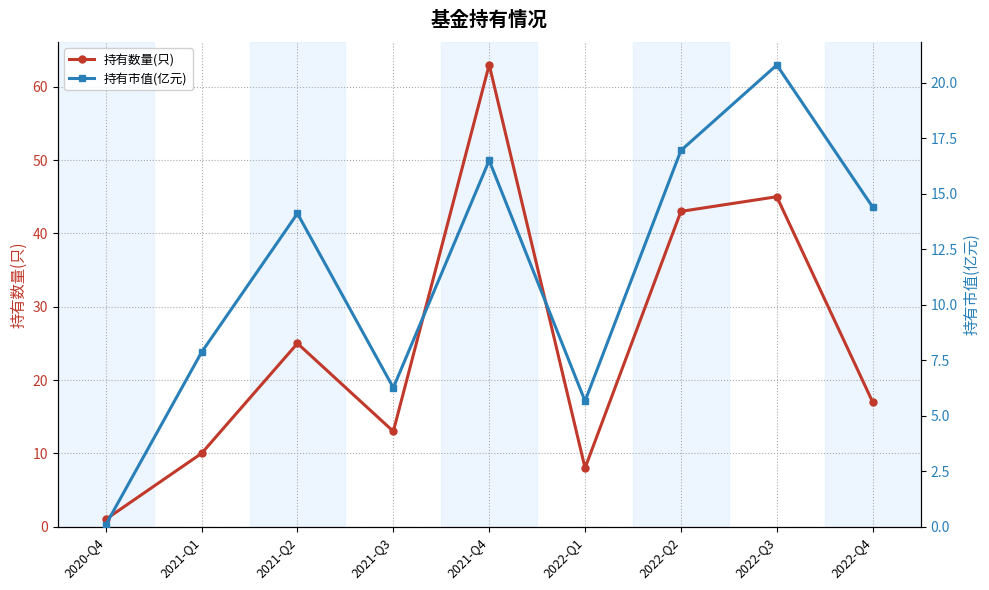

What is the sum of all 持有数量(只) values?

225